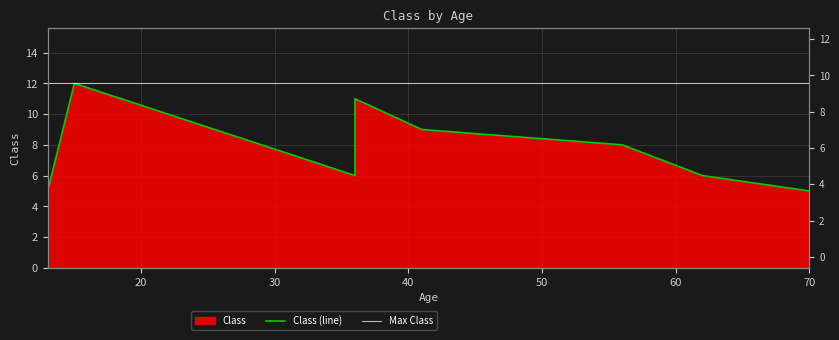

Where is the first local minimum?

36